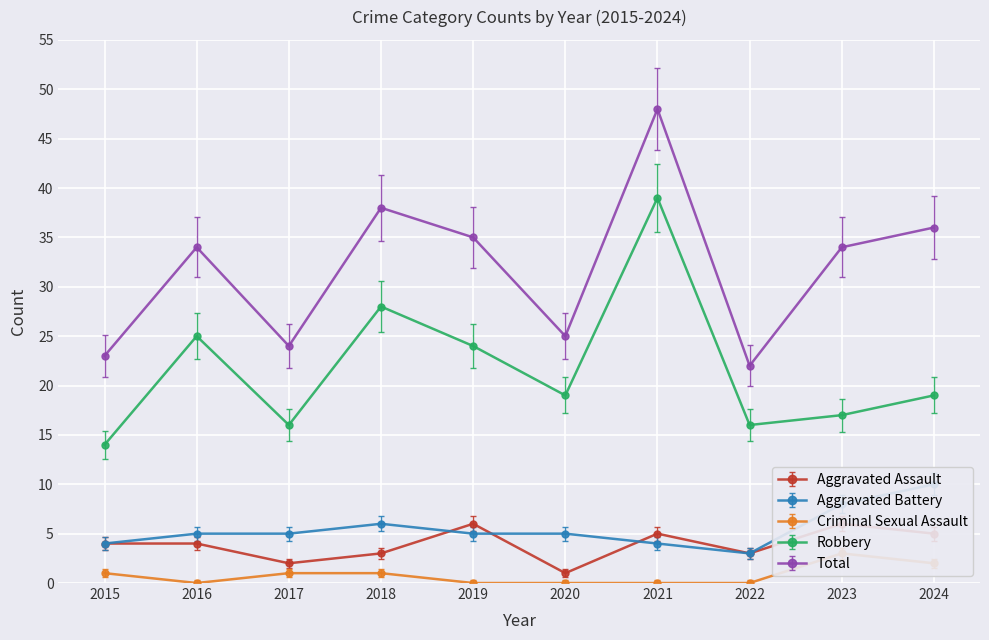

What is the maximum value for Total?

48